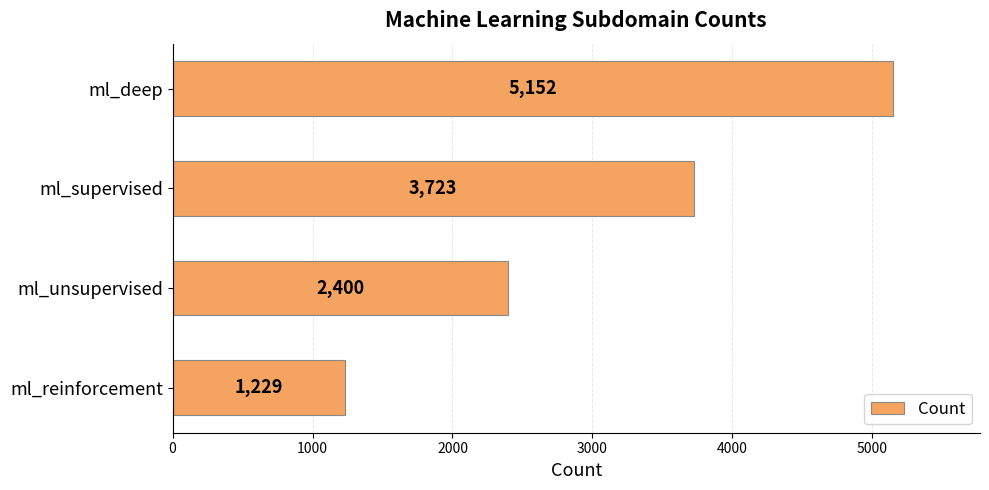

The chart shows a value of 3261 at ml_unsupervised. True or false?

False